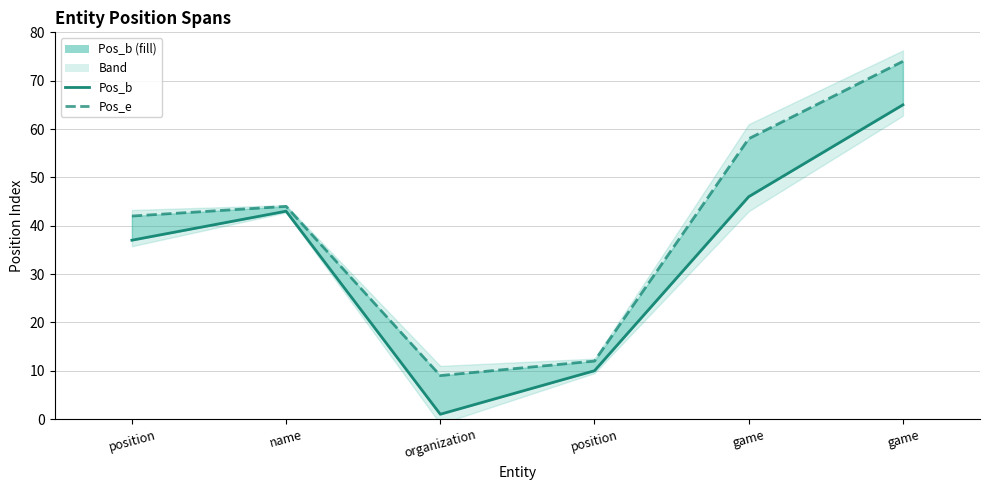

Reading left to right, list all the values displayed in this chart.

Pos_b: position=37	name=43	organization=1	position=10	game=46	game=65
Pos_e (upper): position=42	name=44	organization=9	position=12	game=58	game=74